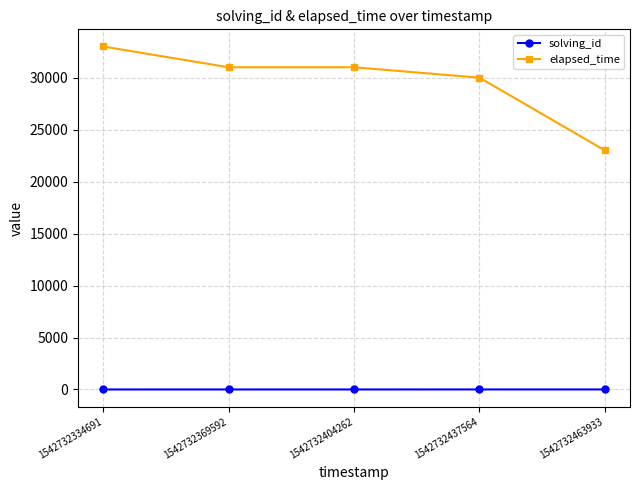

What is the sum of the elapsed_time values at 1542732437564 and 1542732463933?

53000